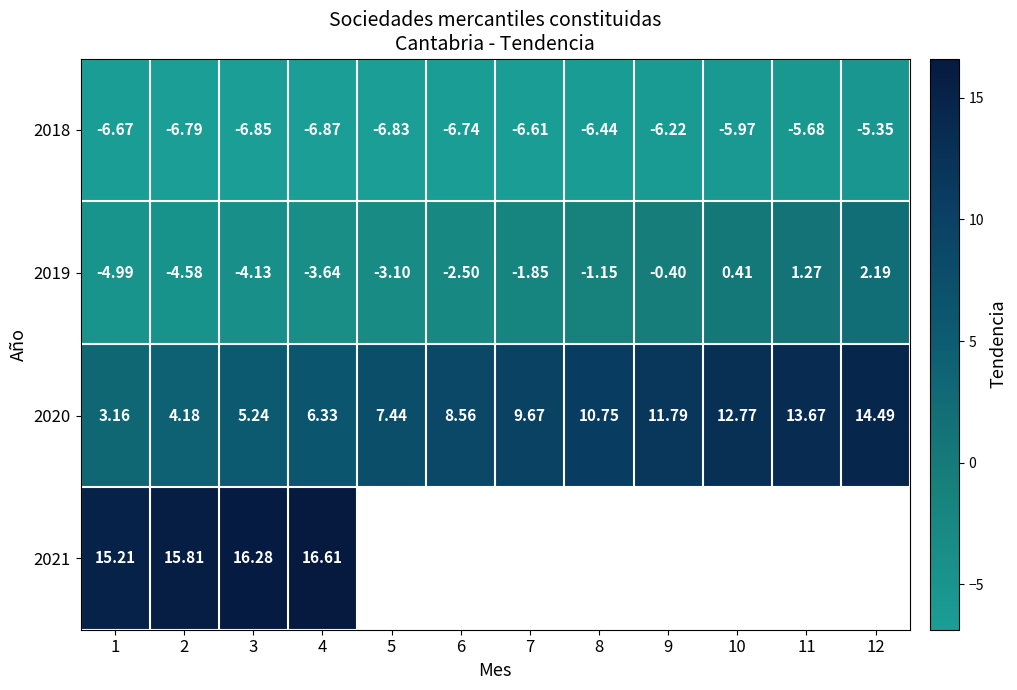

Which has a higher value, 2 or 9?

9